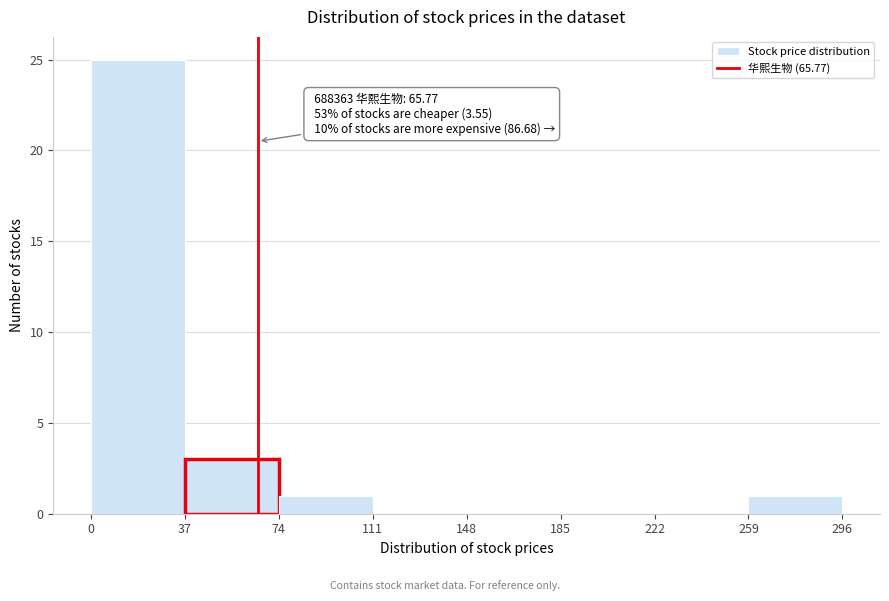

Which range on the x-axis has the tallest bar?

0 to 37